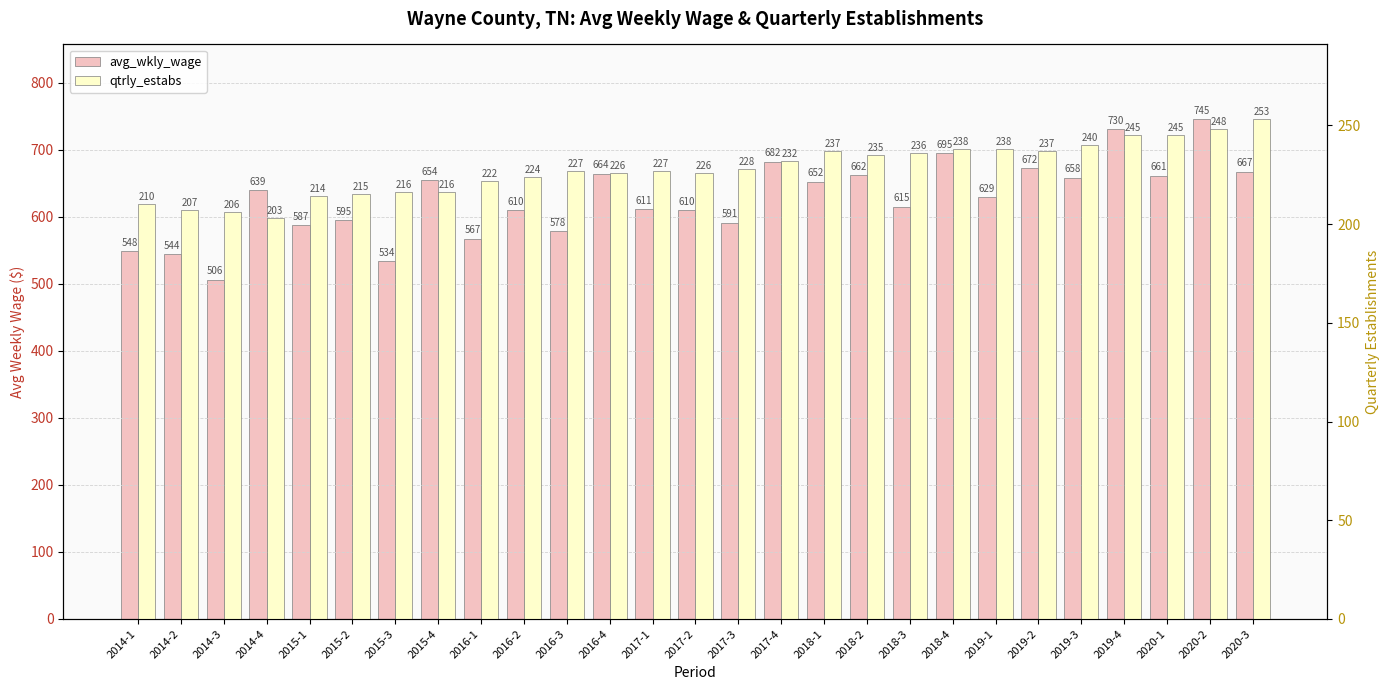

How many categories are shown in the chart?

27